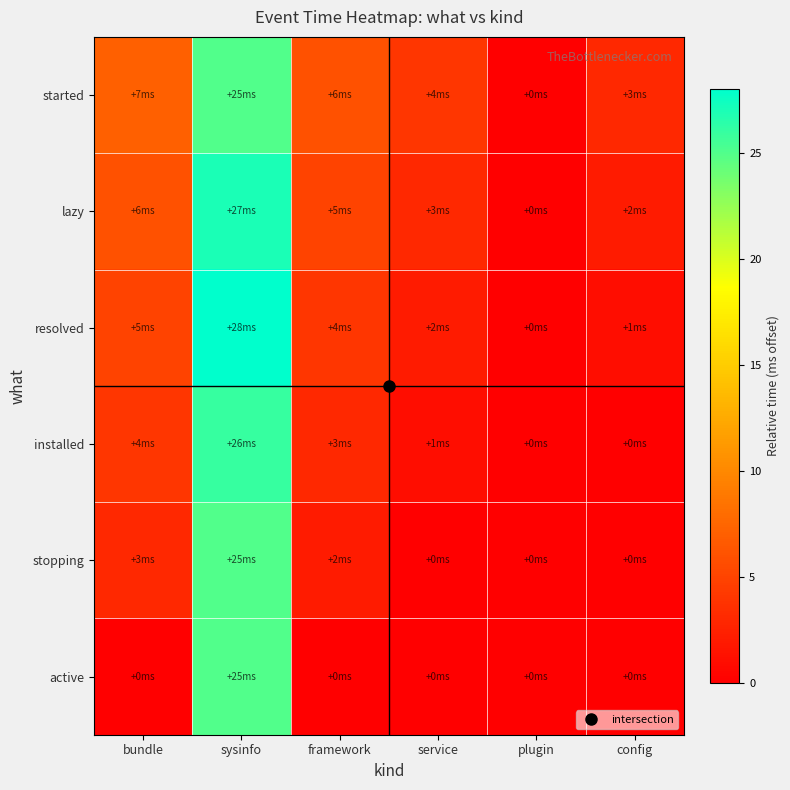

At which category is the sum across all series the highest?

sysinfo